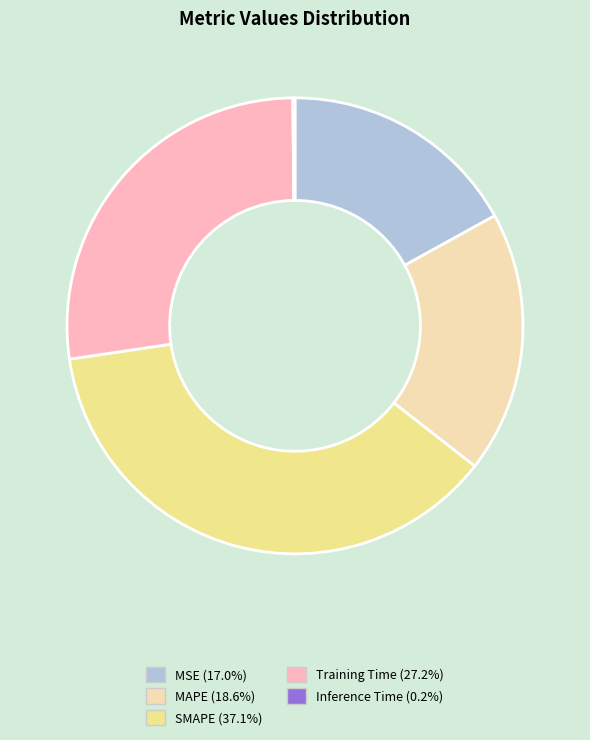

What is the largest slice in the pie chart?

SMAPE